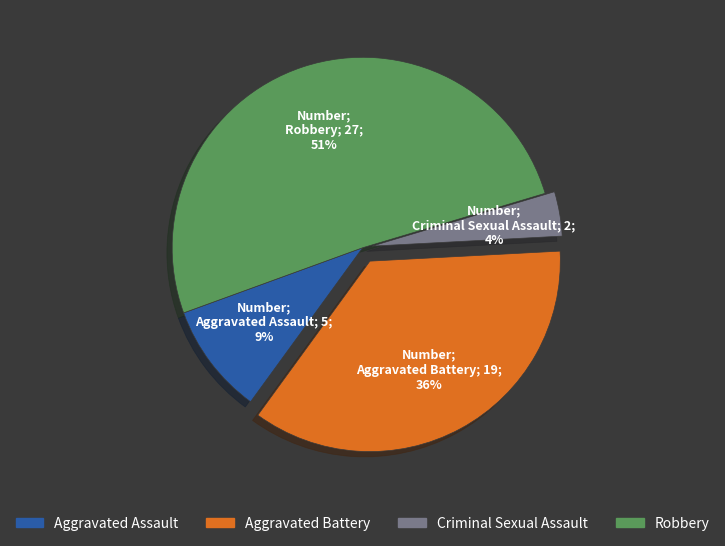

The Criminal Sexual Assault slice represents 18% of the pie. True or false?

False